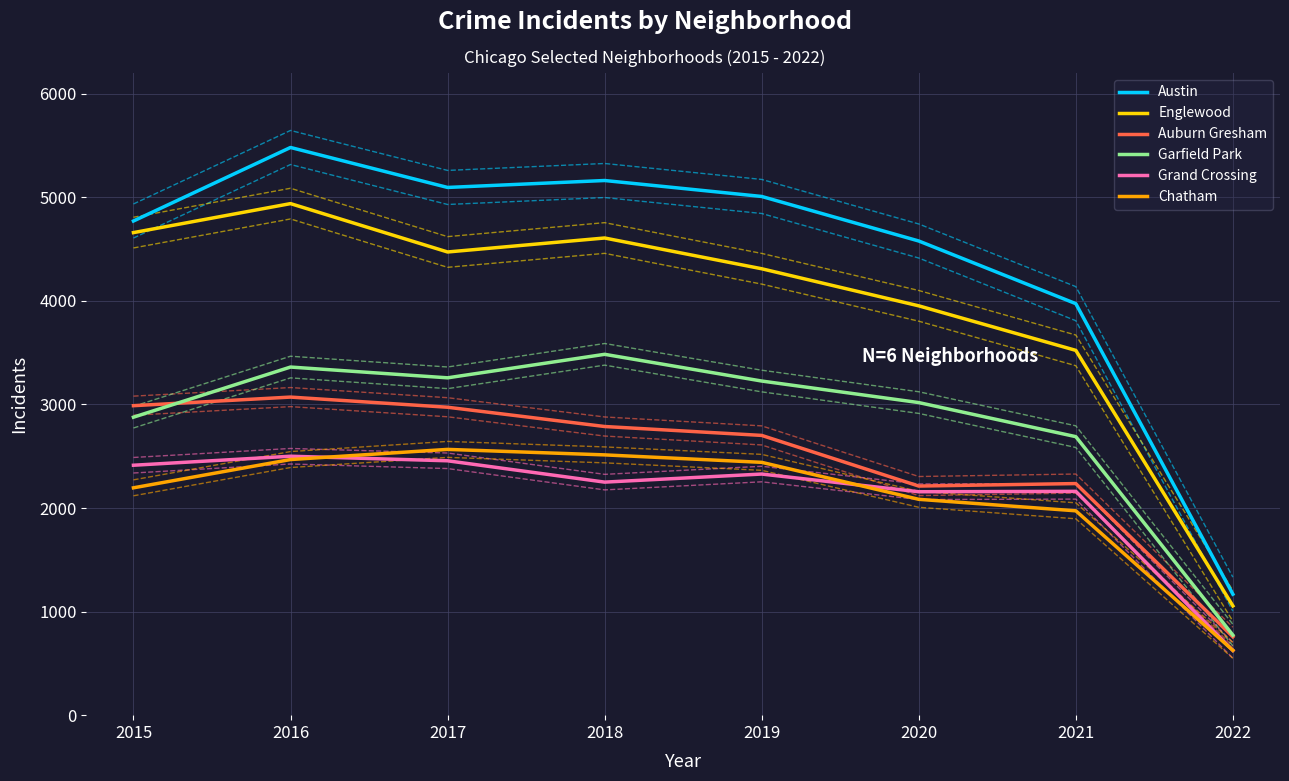

True or false: Austin and Grand Crossing intersect in this chart.

False